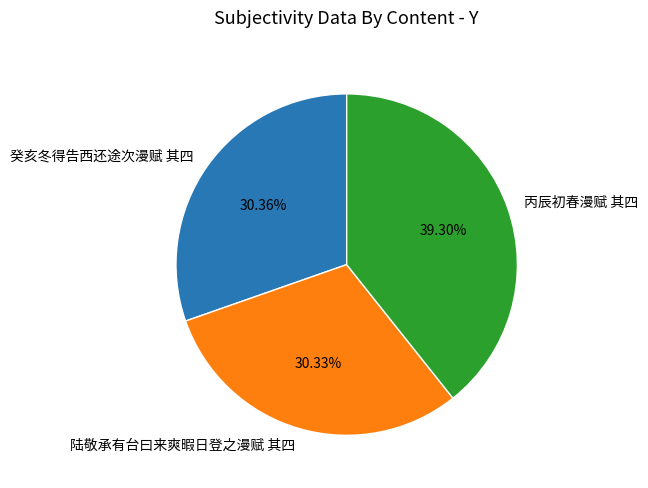

Is there a majority slice in this chart?

No